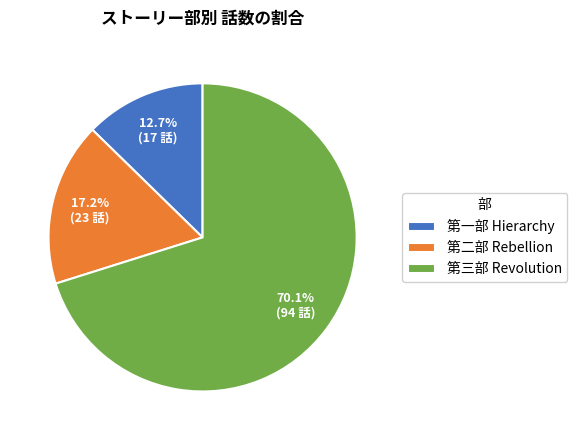

To the nearest percent, what is the difference between the 第二部 Rebellion and 第三部 Revolution slice percentages?

53%